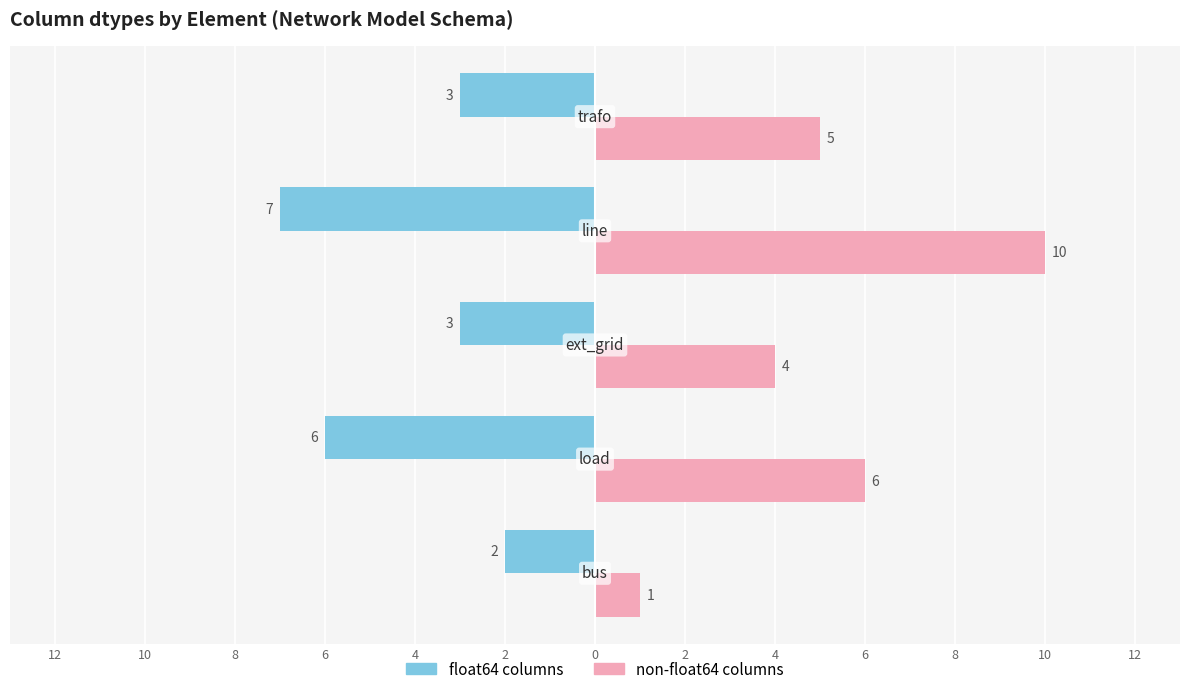

Which series has the largest total across all categories?

non-float64 columns